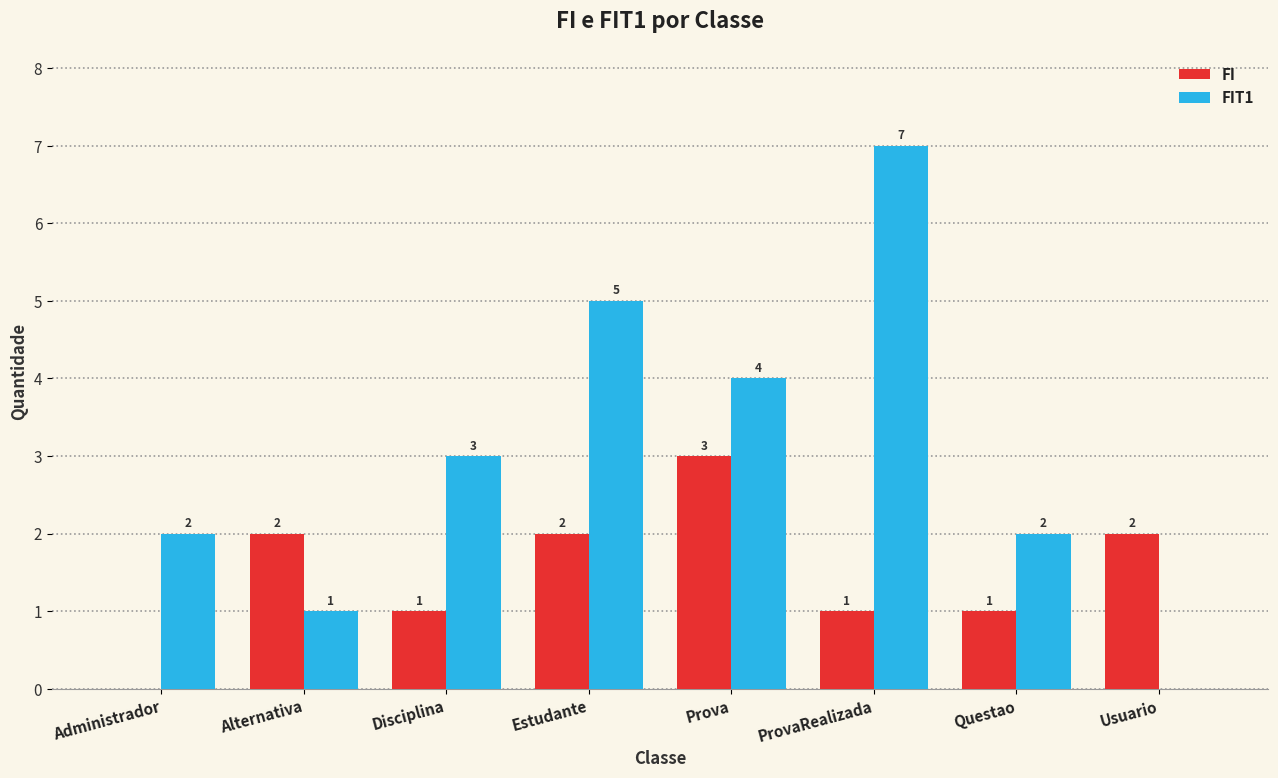

Is the value of FIT1 at Estudante greater than the value of FI at Prova?

Yes